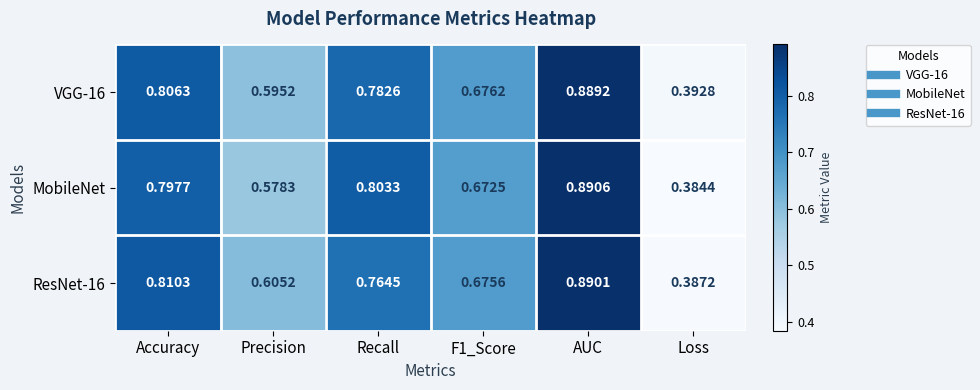

Which series has the largest range (max minus min)?

MobileNet